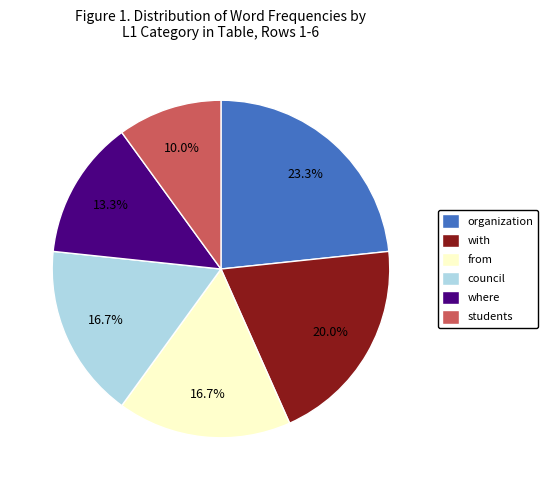

Is it true that council is 17% of the pie?

True